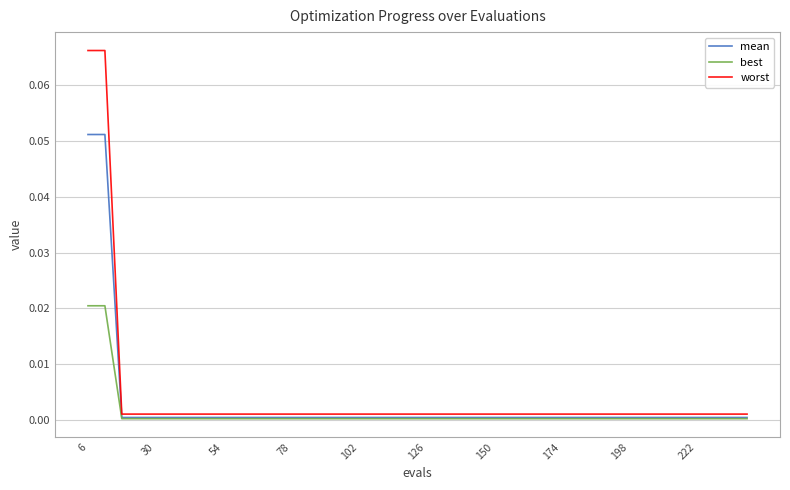

Which series has the largest range (max minus min)?

worst